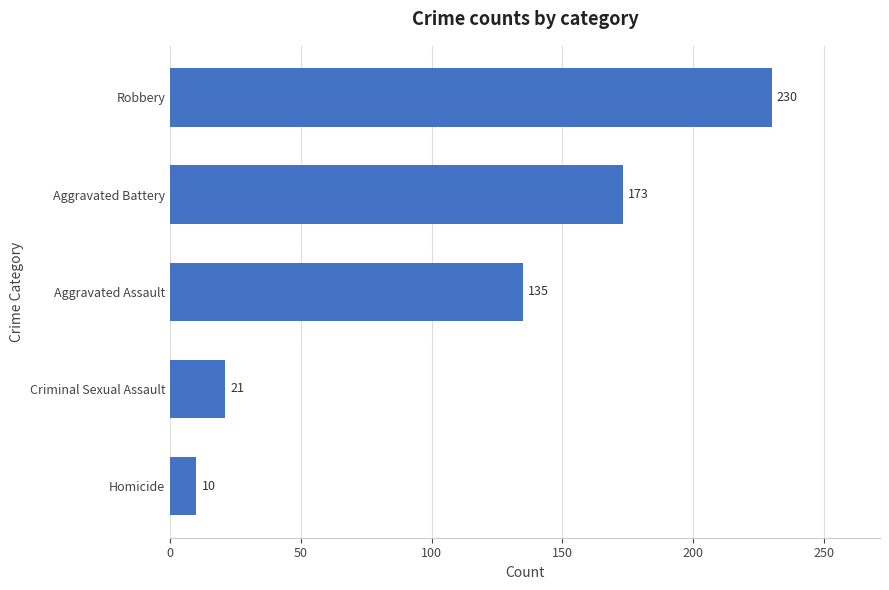

List the labels in order of value, largest first.

Robbery, Aggravated Battery, Aggravated Assault, Criminal Sexual Assault, Homicide